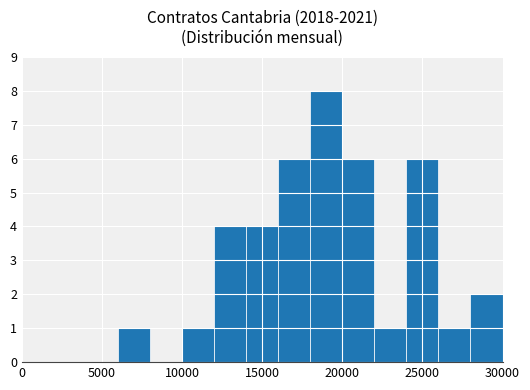

How many series are shown in this chart?

1